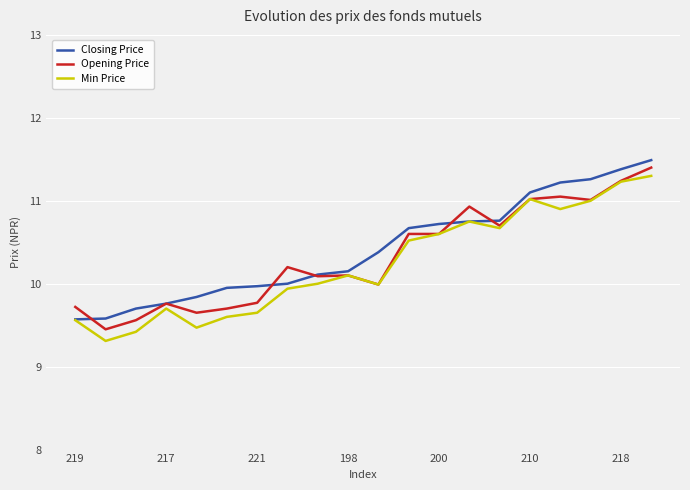

What is the maximum value for Min Price?

11.3